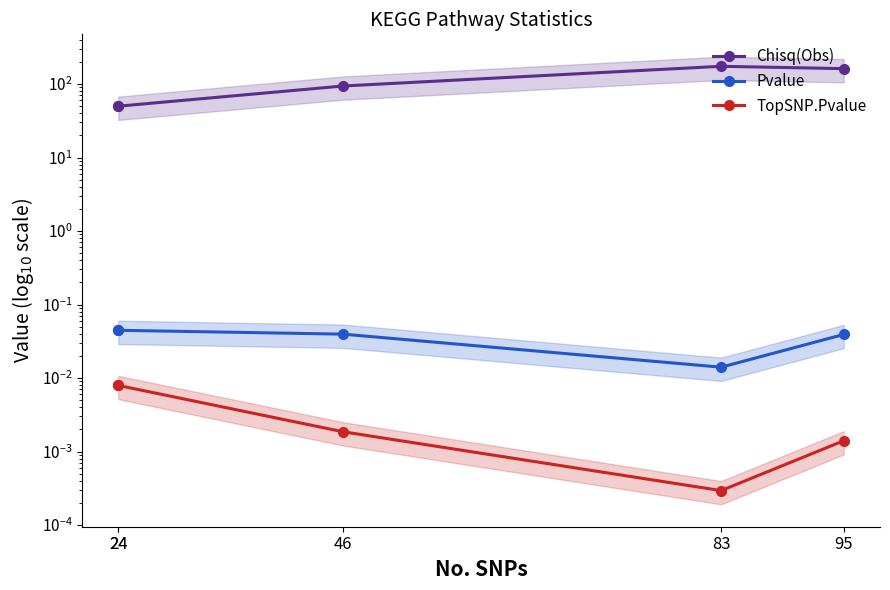

What are all the series names shown in the legend?

Chisq(Obs), Pvalue, TopSNP.Pvalue